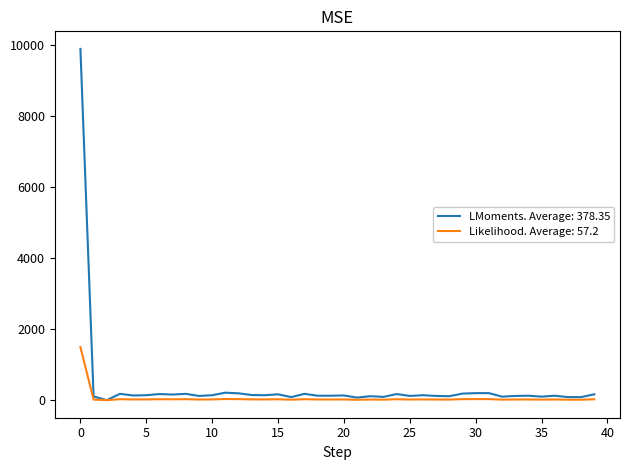

Which series has the widest spread of values?

LMoments. Average: 378.35